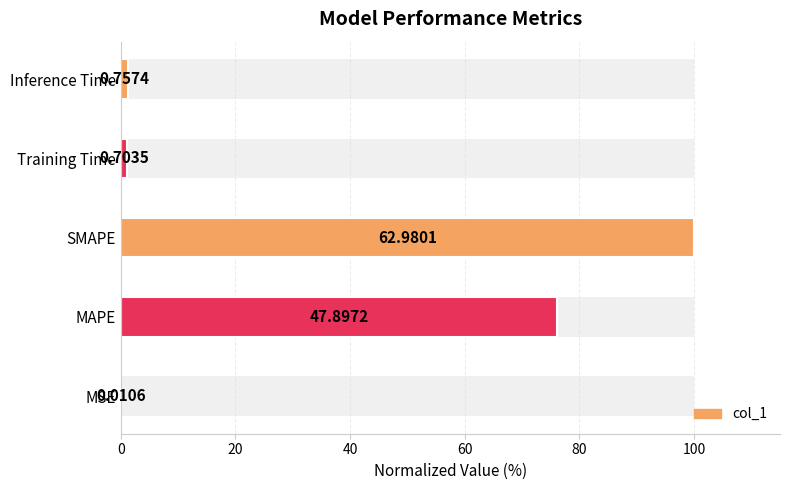

Does the chart contain any negative values?

No